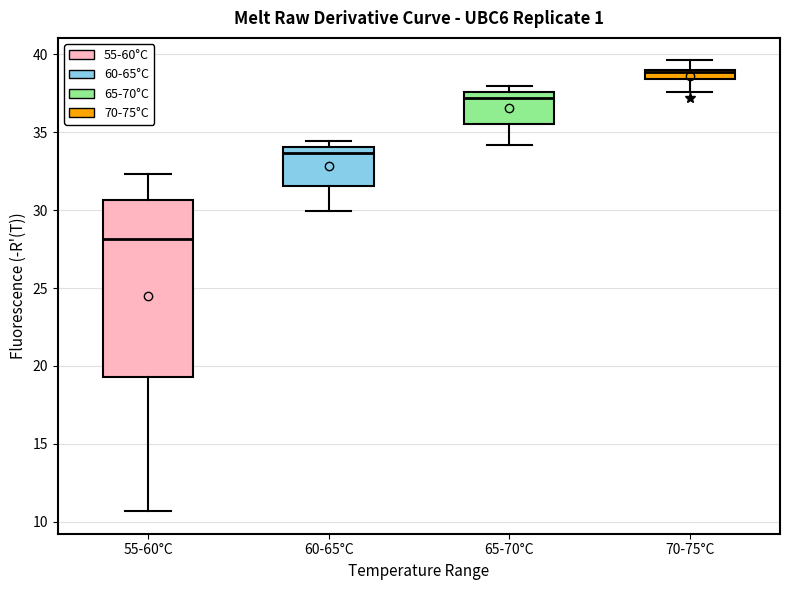

Where is the upper edge of the box for 55-60°C on the y-axis? The values are not printed on the chart, so give them approximately, as read against the axis.

30.5